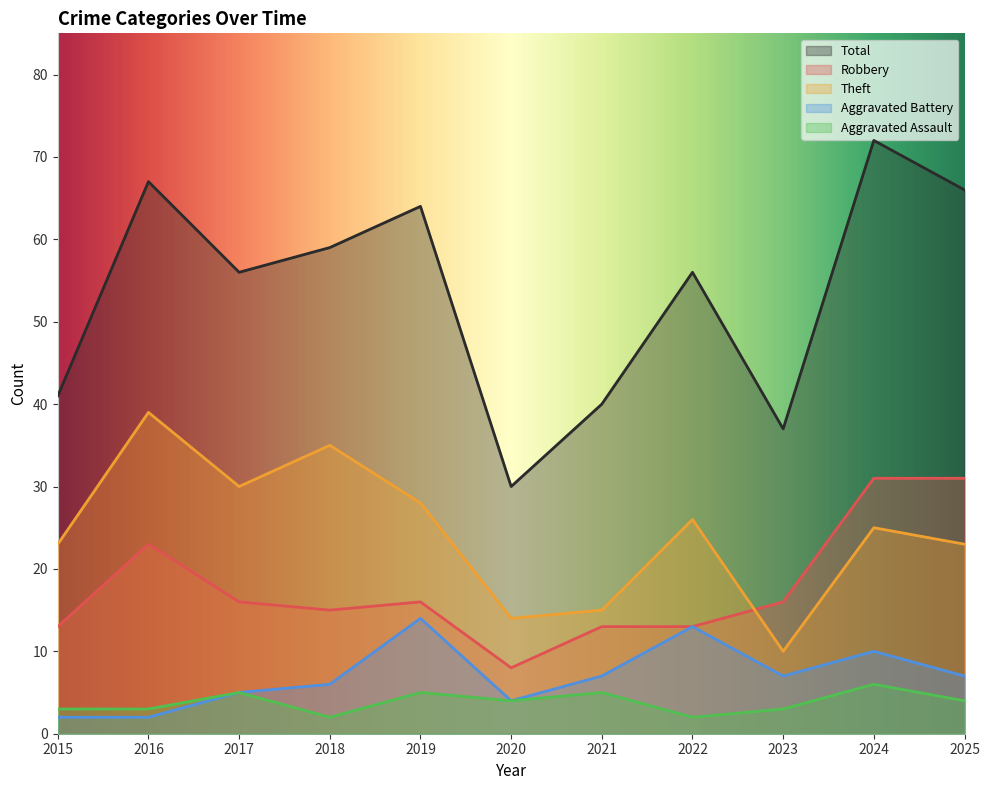

Which category has the highest value across all series?

2024